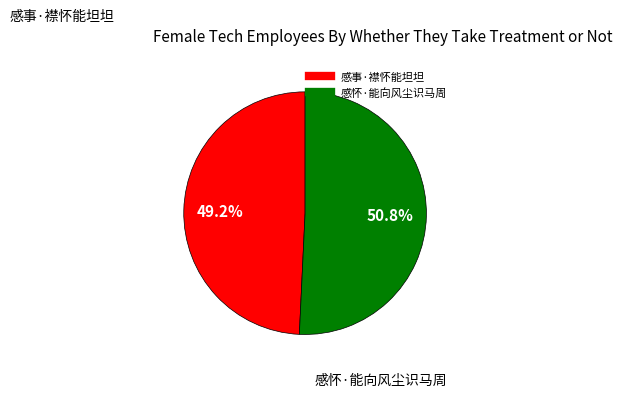

What percentage is the 感事·襟怀能坦坦 slice, to the nearest percent?

49%